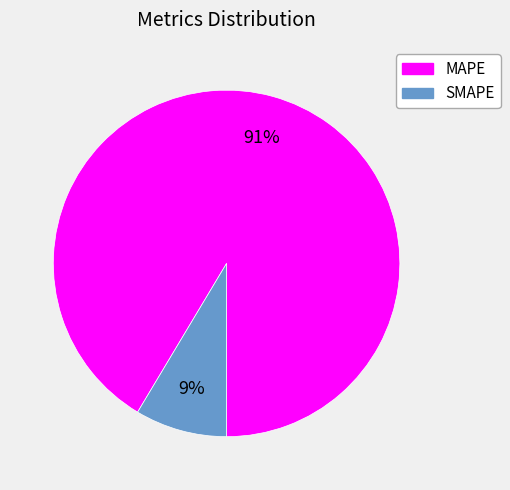

Rank the categories by value from highest to lowest.

MAPE, SMAPE